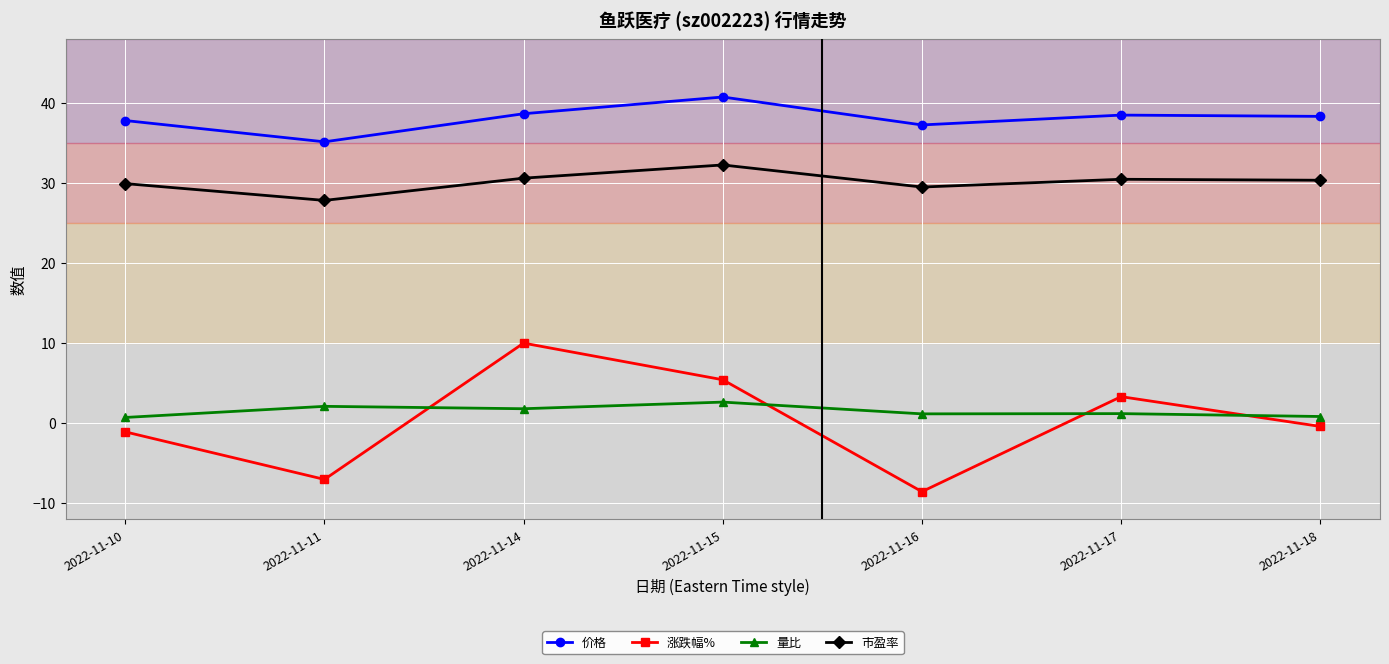

Which series changed the most between 2022-11-16 and 2022-11-17?

涨跌幅%